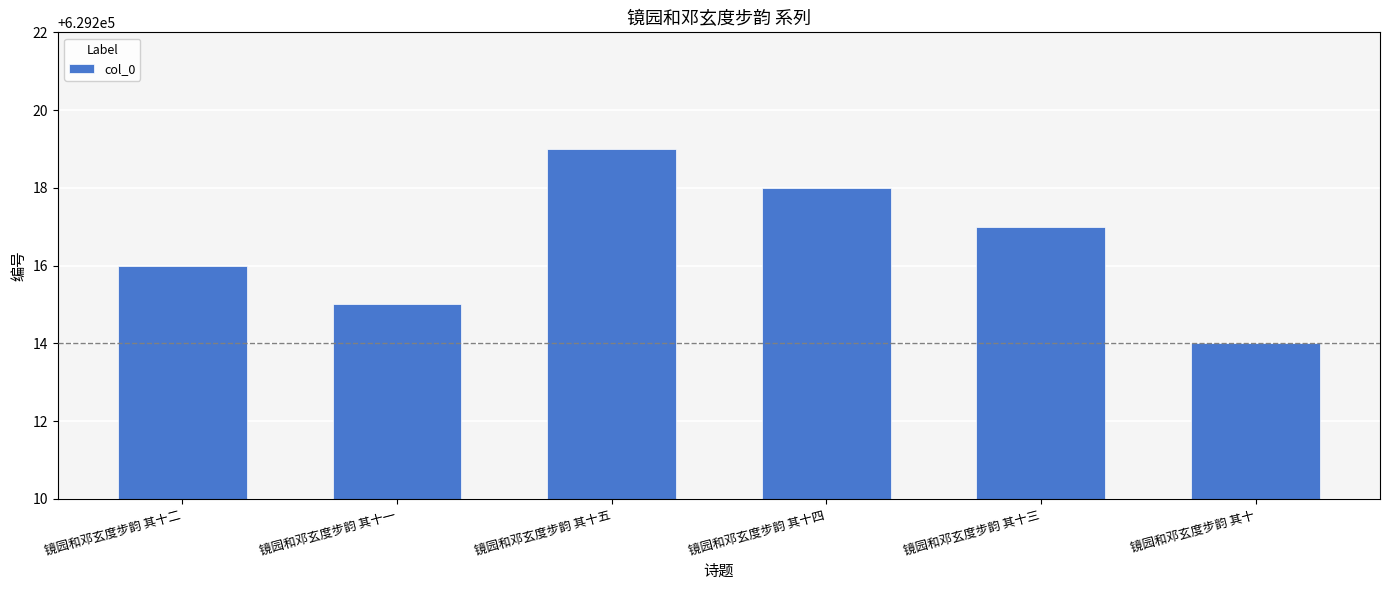

What position from the right is 镜园和邓玄度步韵 其十三?

2